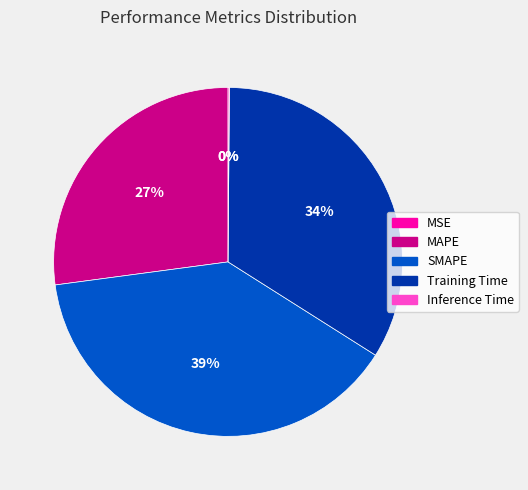

The SMAPE slice represents 39% of the pie. True or false?

True